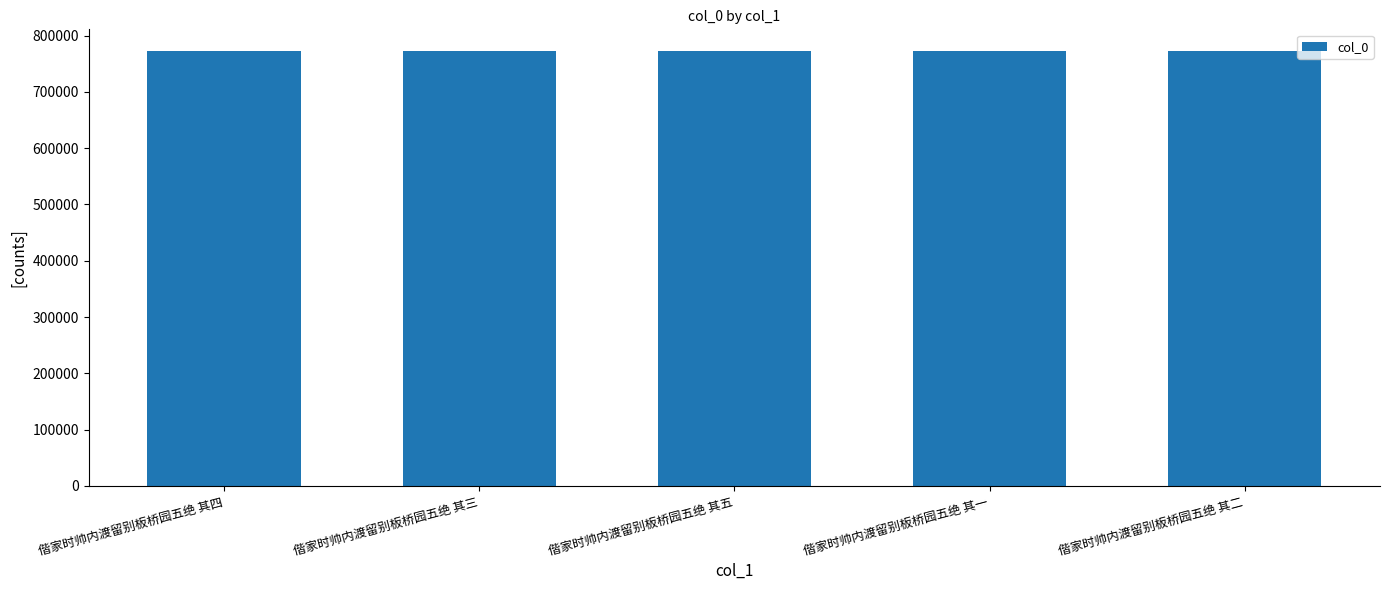

What is the difference between the second highest and second lowest values?

2